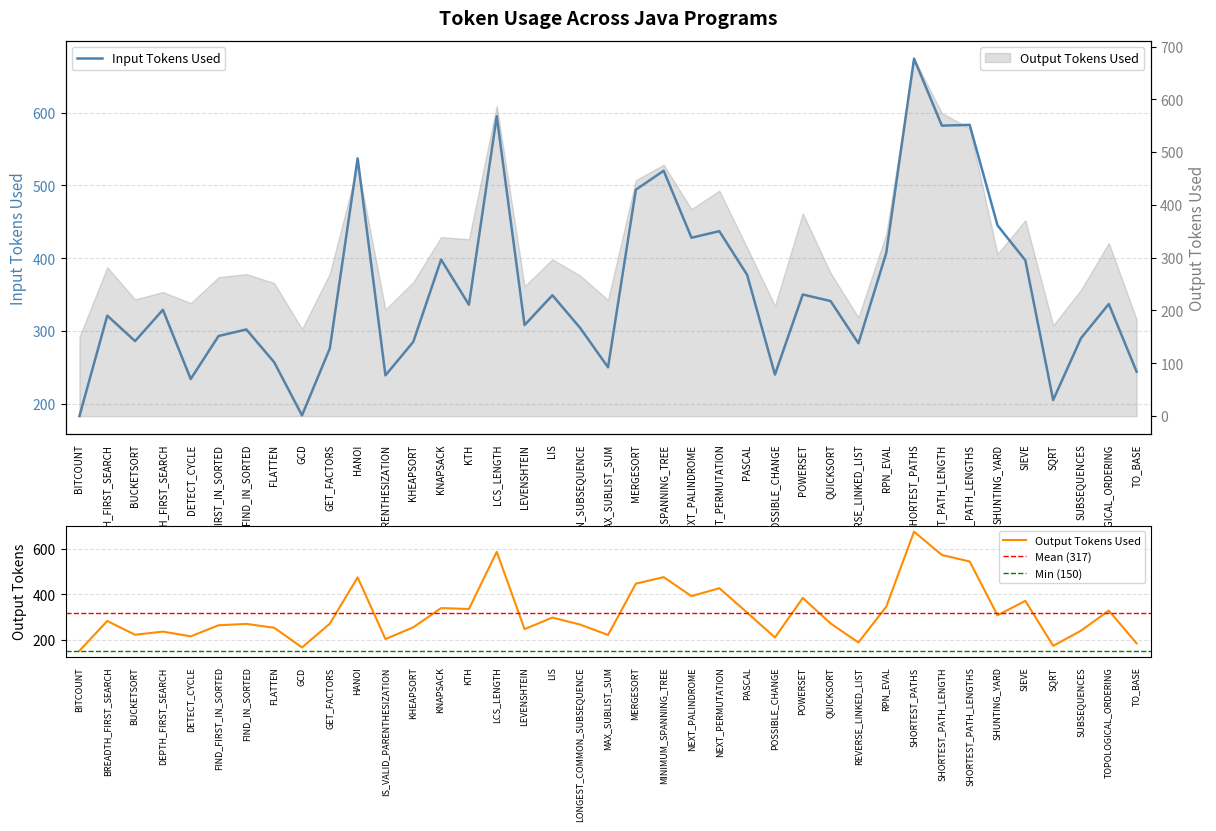

What position from the left is PASCAL?

25